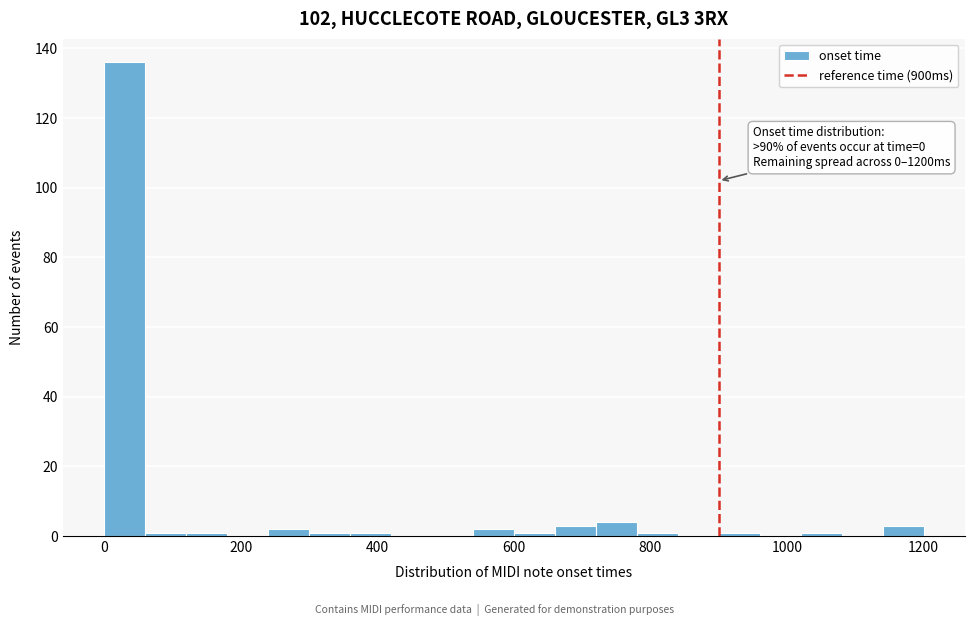

Read against the x-axis, roughly where is the centre of the tallest bar?

40